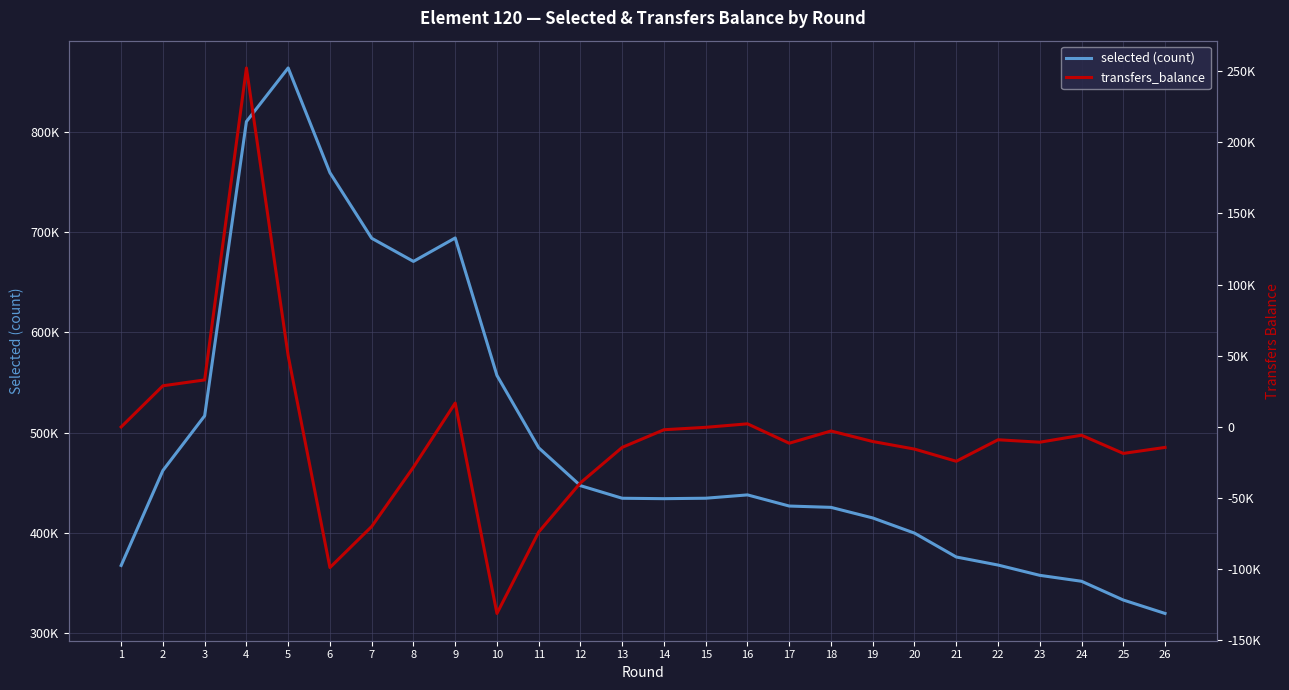

What is the maximum value for selected (count)?

863587